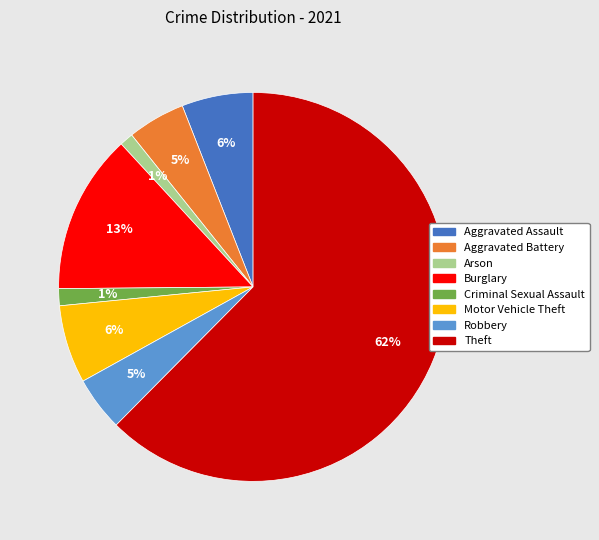

How many segments does this pie chart have?

8